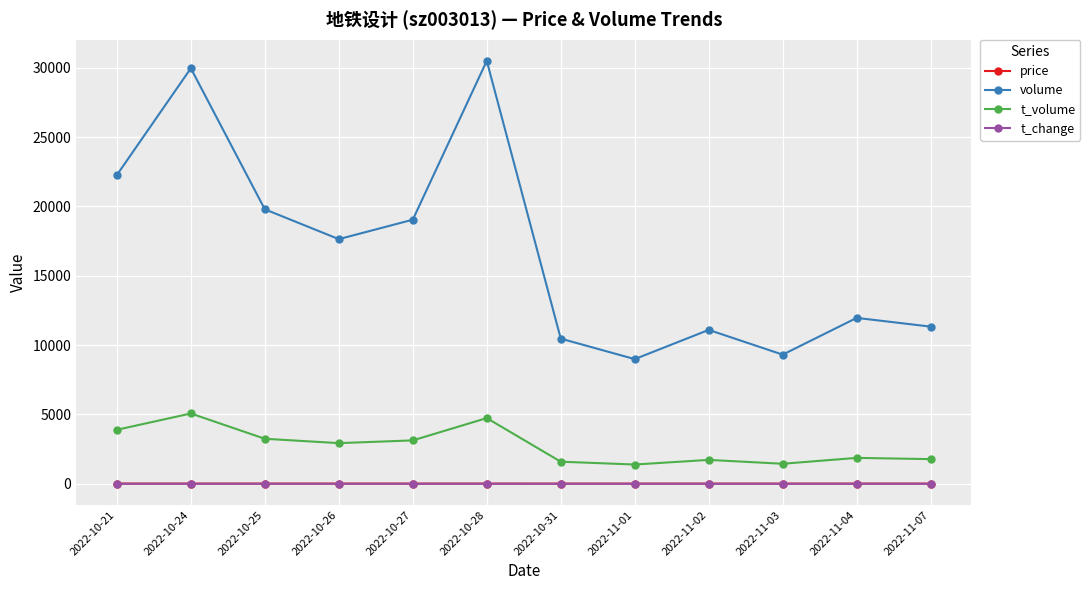

How many series are shown in this chart?

4